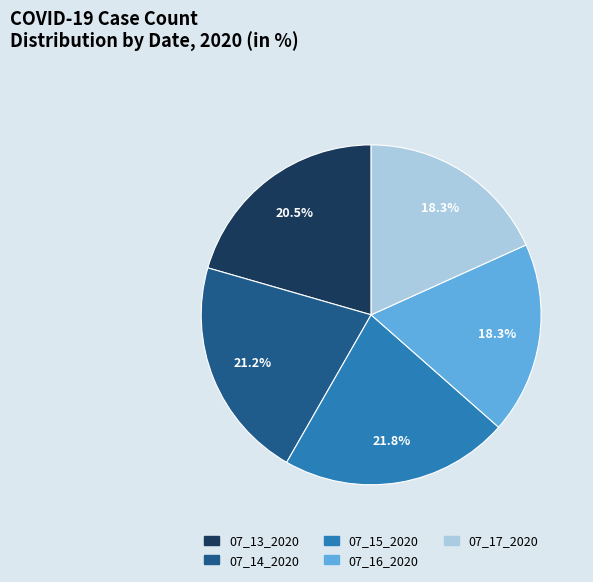

To the nearest percent, what is the combined percentage of 07_15_2020 and 07_14_2020?

43%